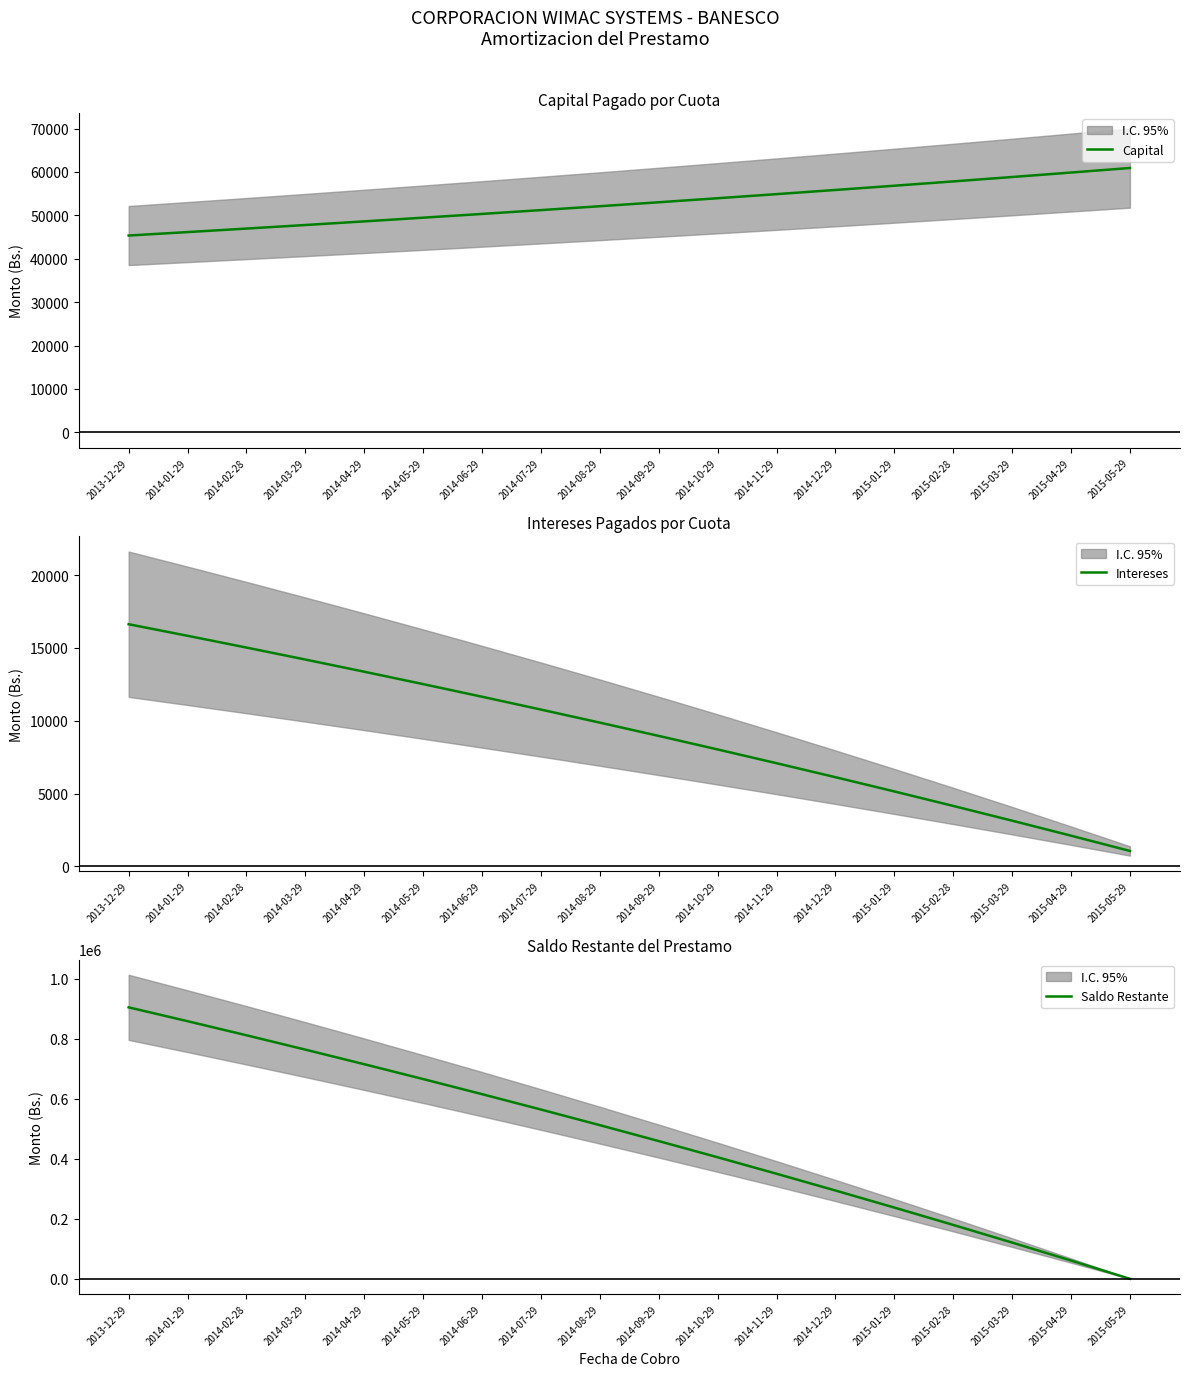

True or false: Saldo Restante has more than 1 interior local peaks.

False